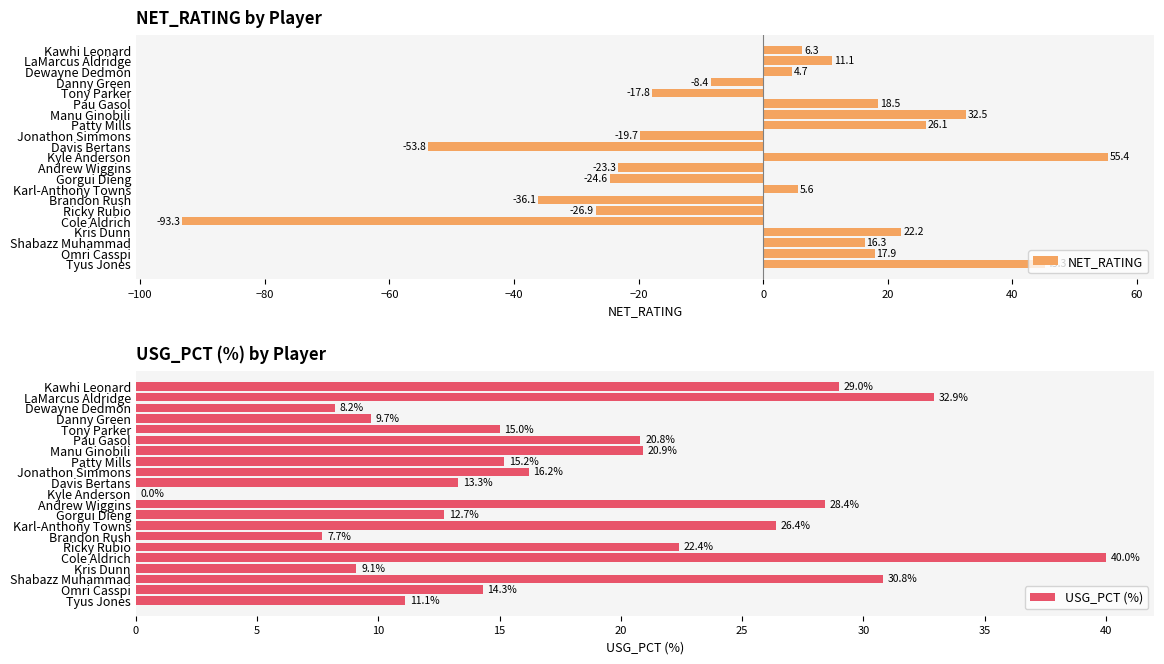

What is the highest value of the NET_RATING series?

55.4